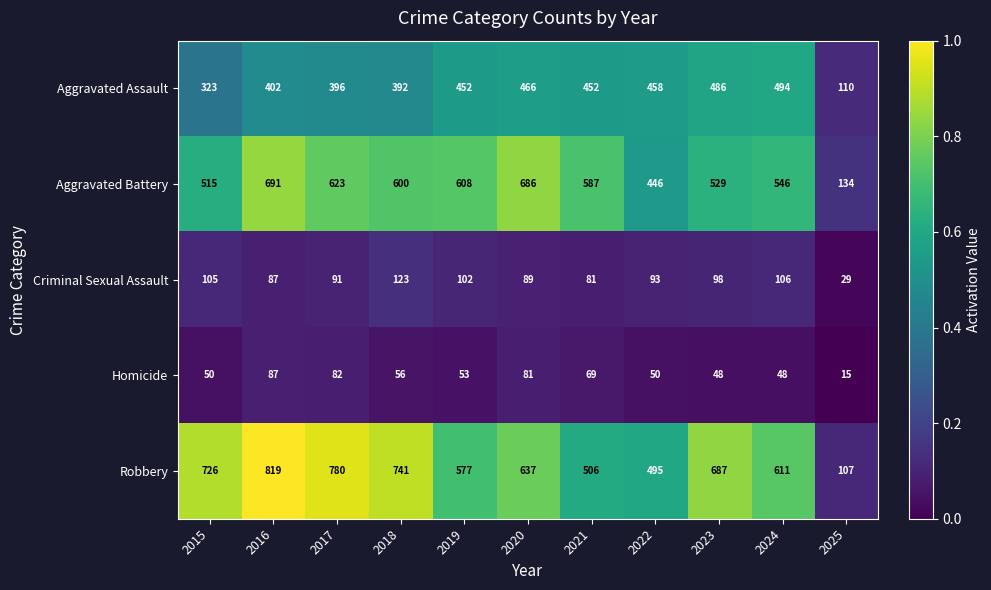

What is the difference between the highest and lowest values at 2025?

119